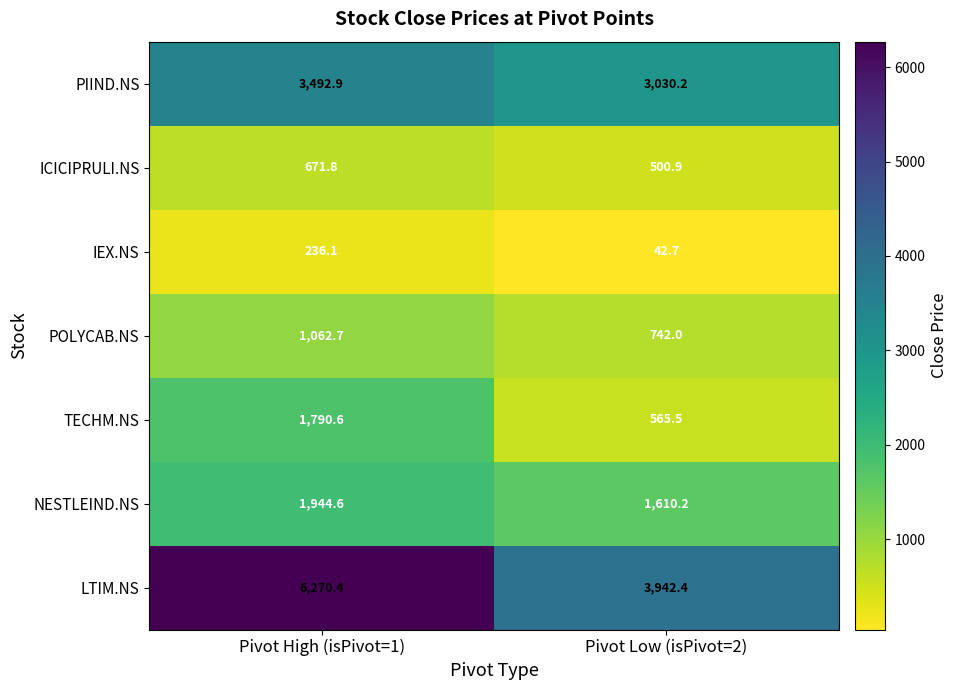

Count the number of categories in the chart.

2